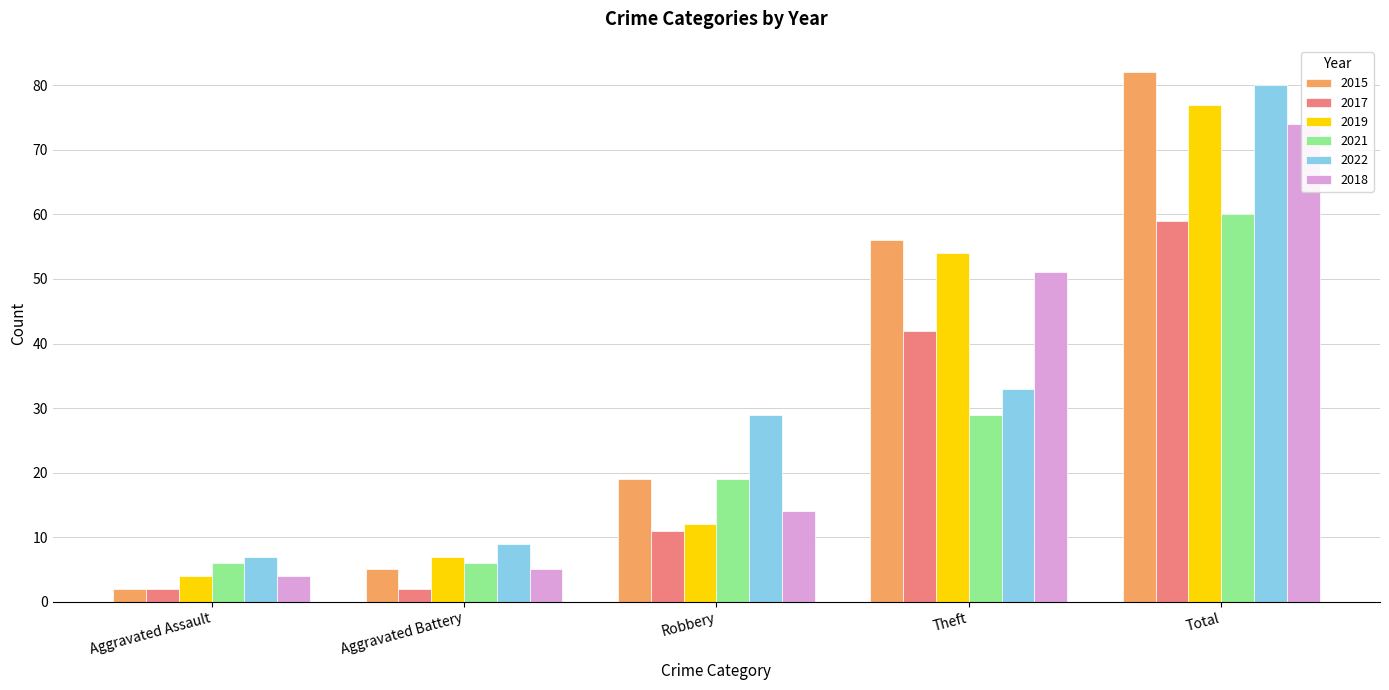

List the labels in order of 2019 value, smallest first.

Aggravated Assault, Aggravated Battery, Robbery, Theft, Total